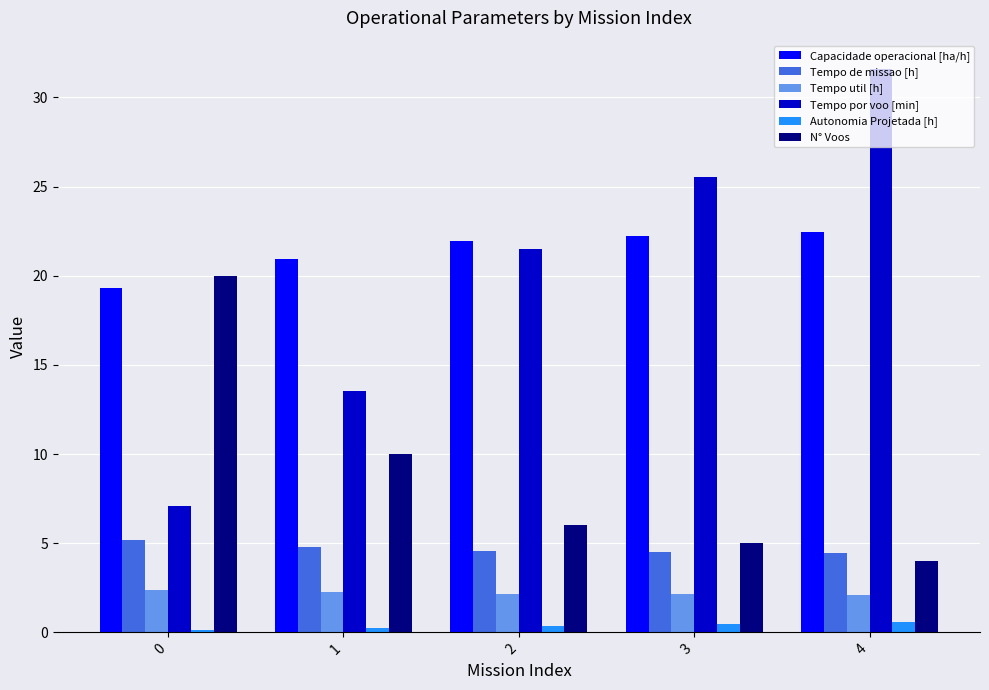

What is the highest value of the Tempo util [h] series?

2.4